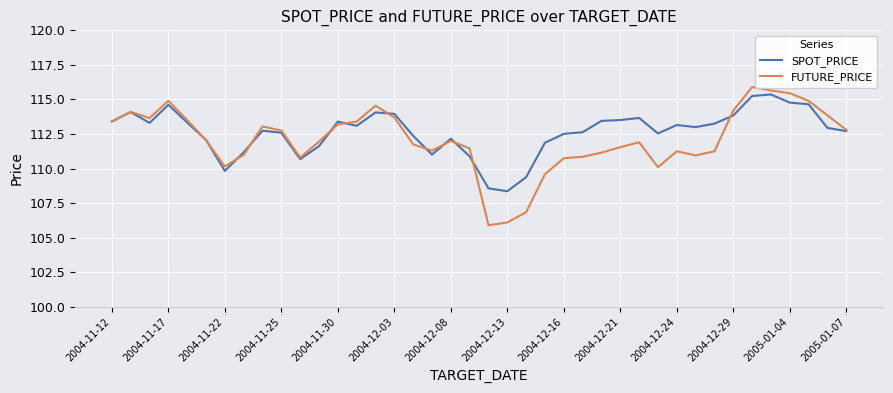

Does the chart have visible grid lines?

Yes